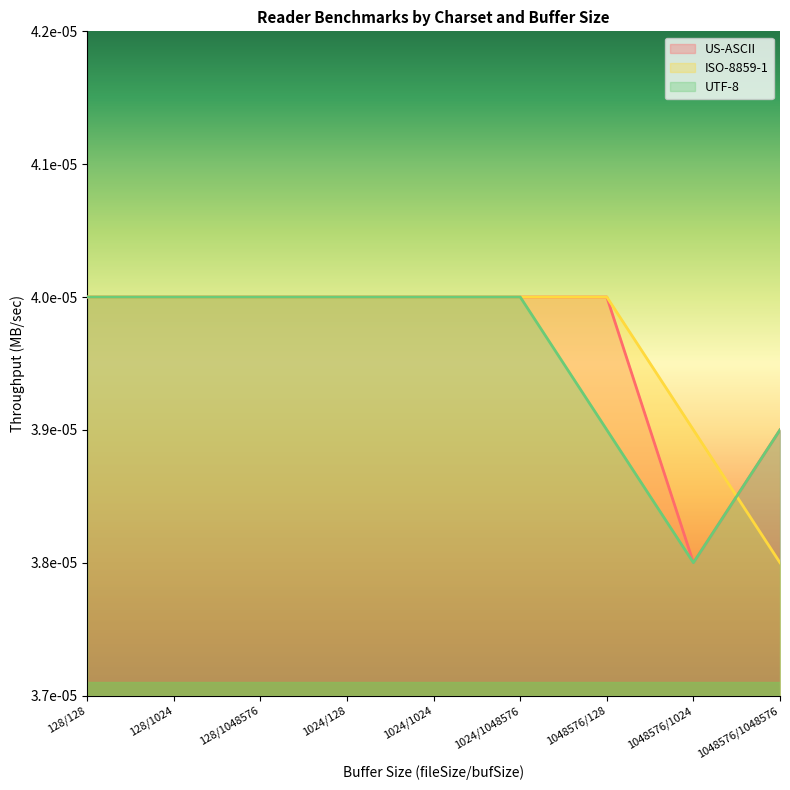

What are all the series names shown in the legend?

US-ASCII, ISO-8859-1, UTF-8